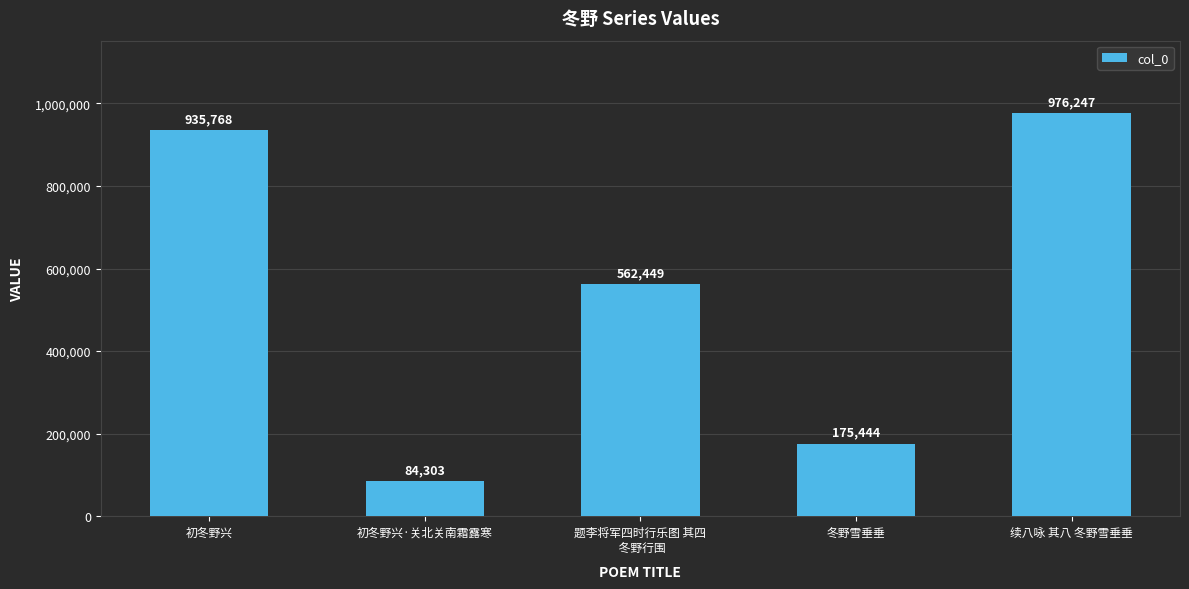

What is the difference between the maximum and minimum values?

891944